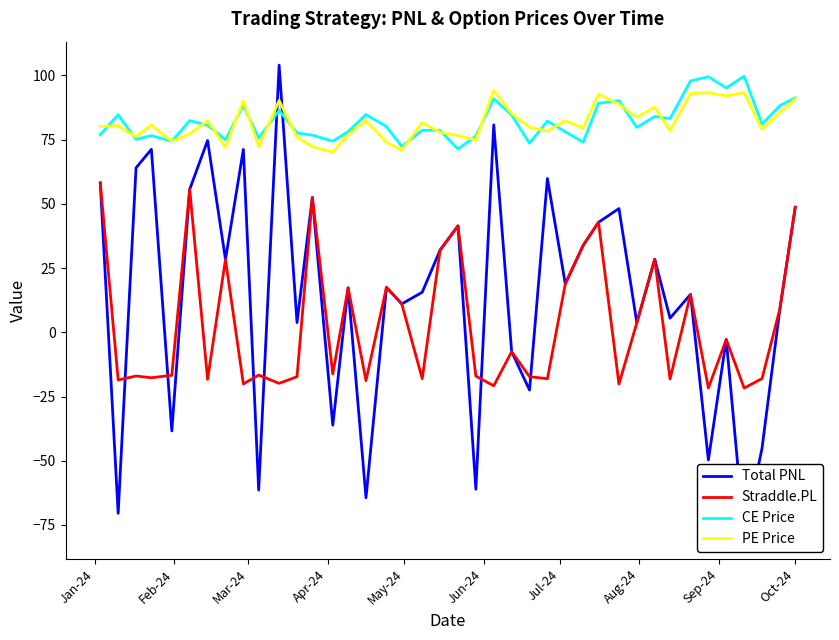

True or false: Straddle.PL and PE Price cross at least once.

False